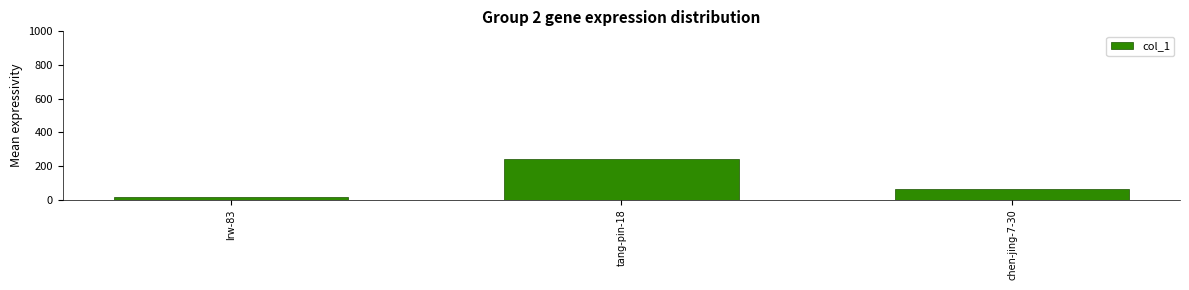

Is it true that the value at tang-pin-18 is 243?

True